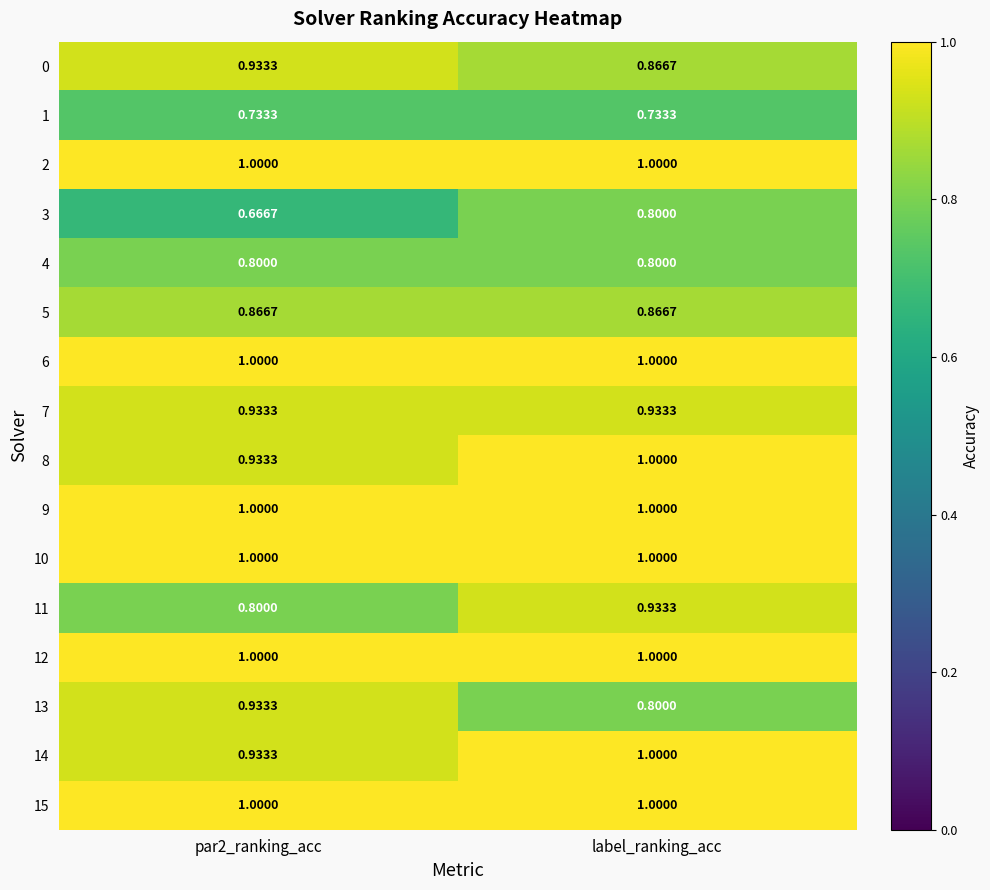

At which category is the sum across all series the highest?

label_ranking_acc